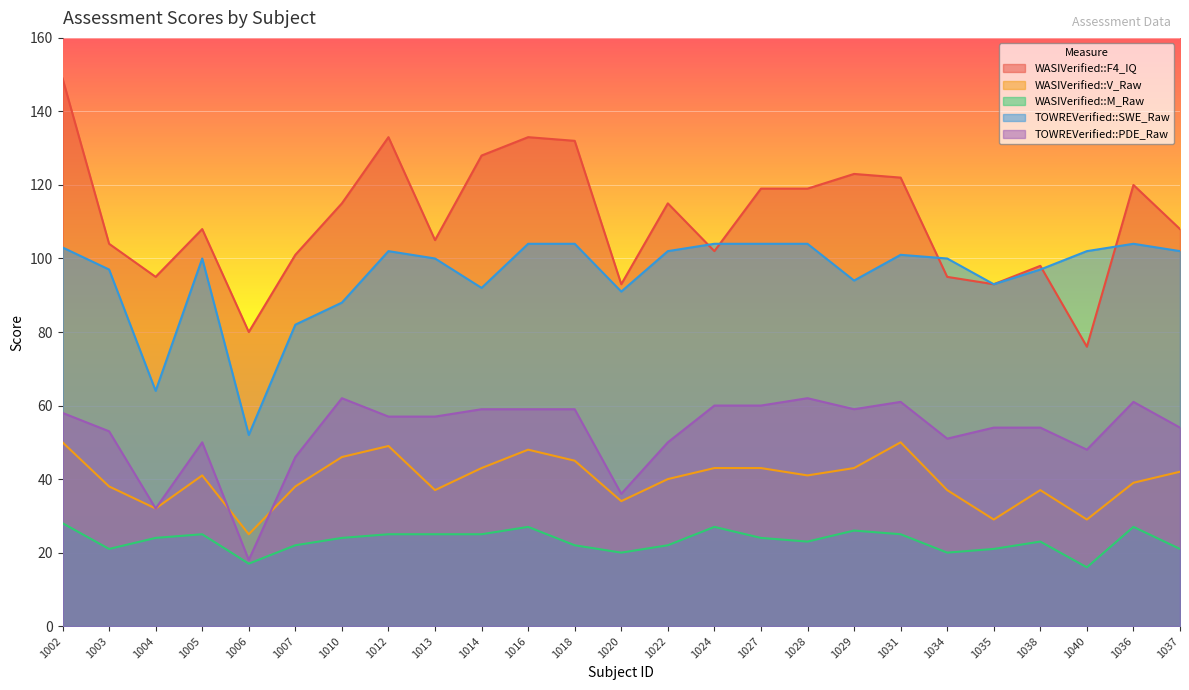

Where is the first local maximum for WASIVerified::F4_IQ?

1005